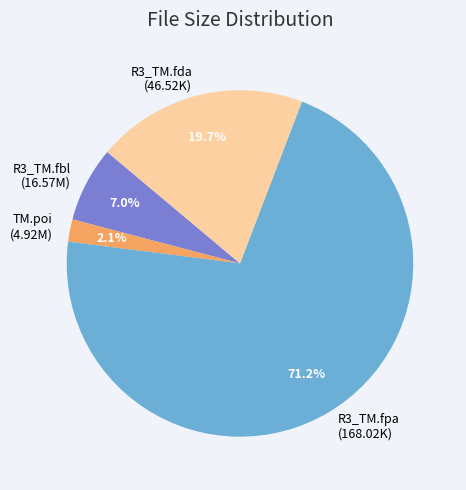

How many segments does this pie chart have?

4